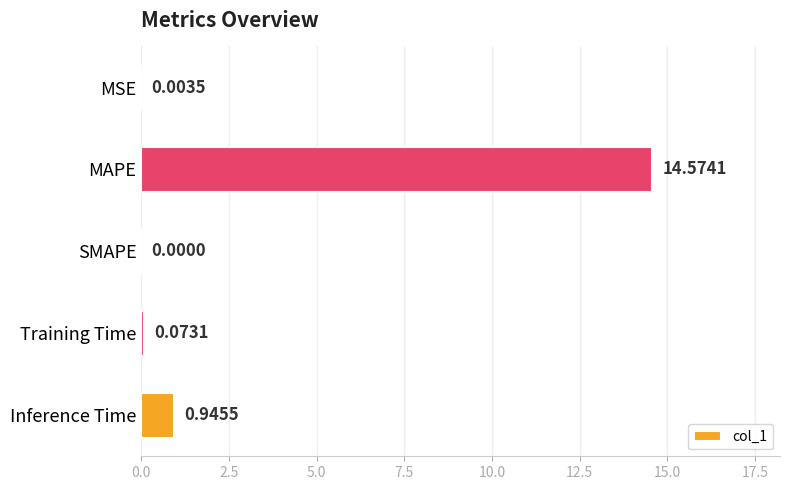

Where is the data nearest to the value 7?

Inference Time